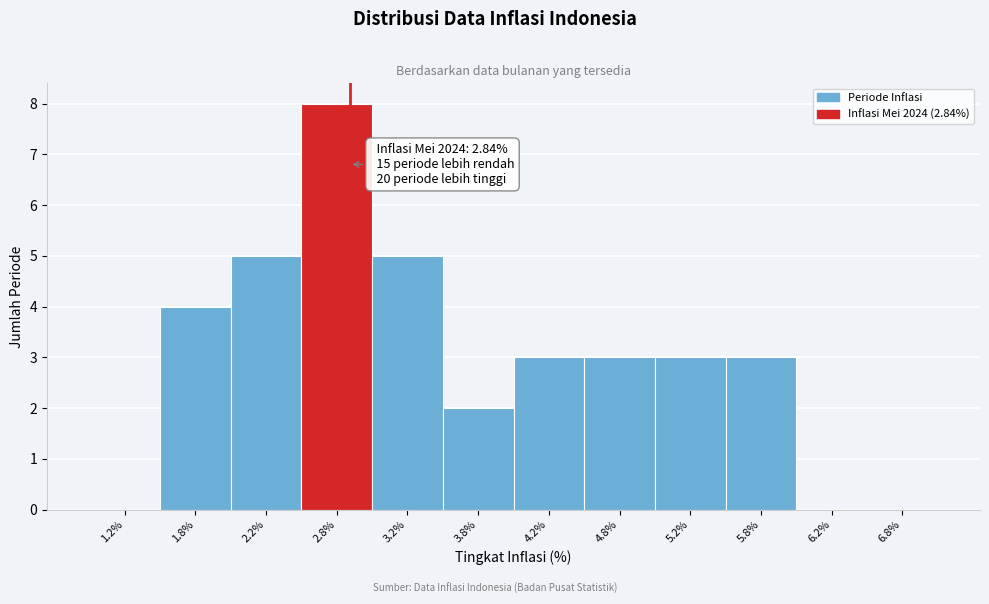

Which range on the x-axis has the tallest bar?

2.5 to 3.0